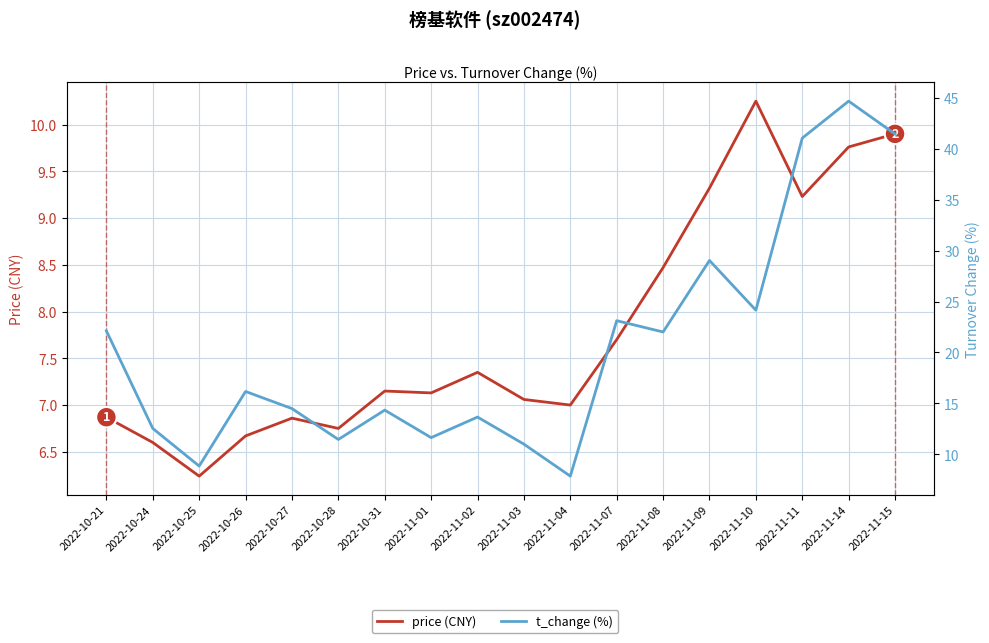

Where is the first local maximum for t_change (%)?

2022-10-26